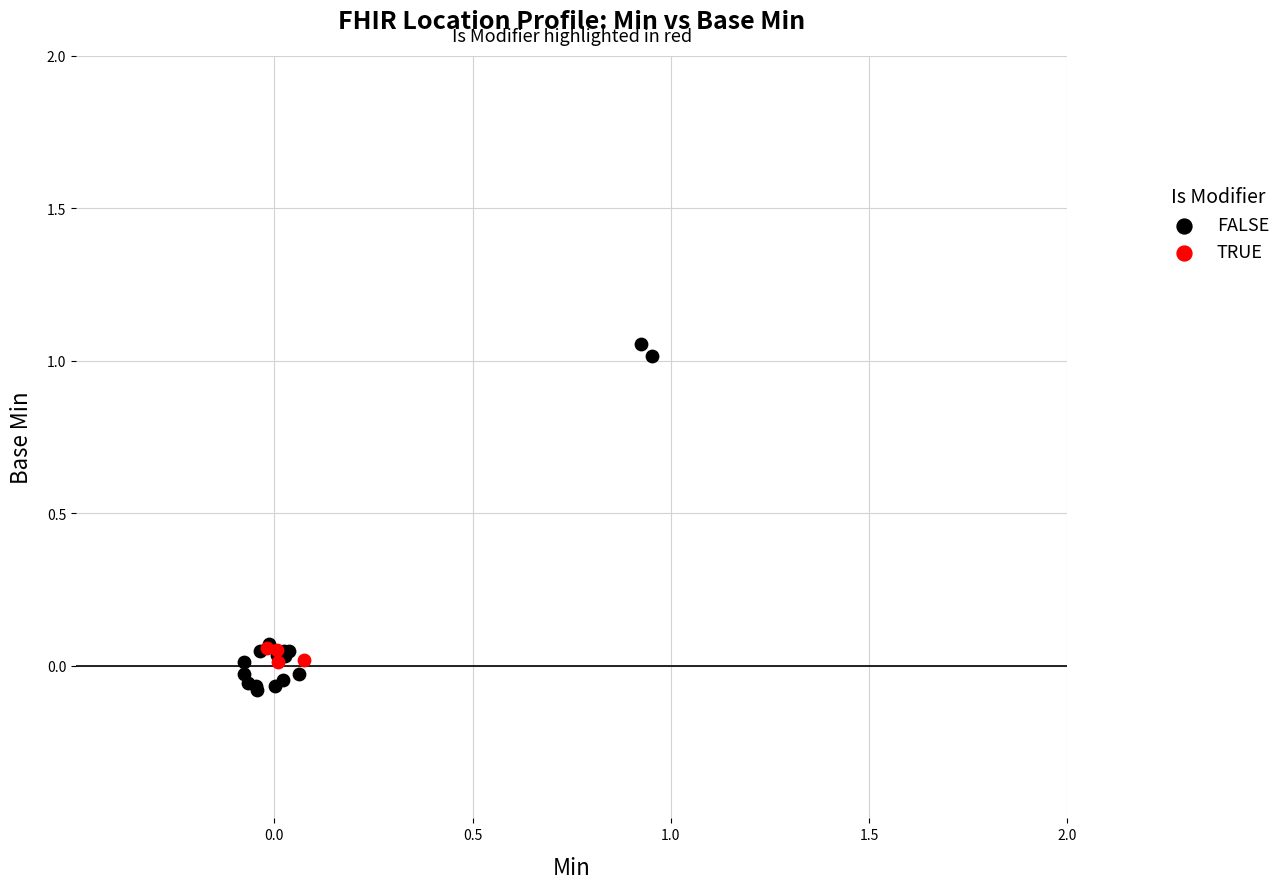

Which series has the widest spread of Y values?

FALSE